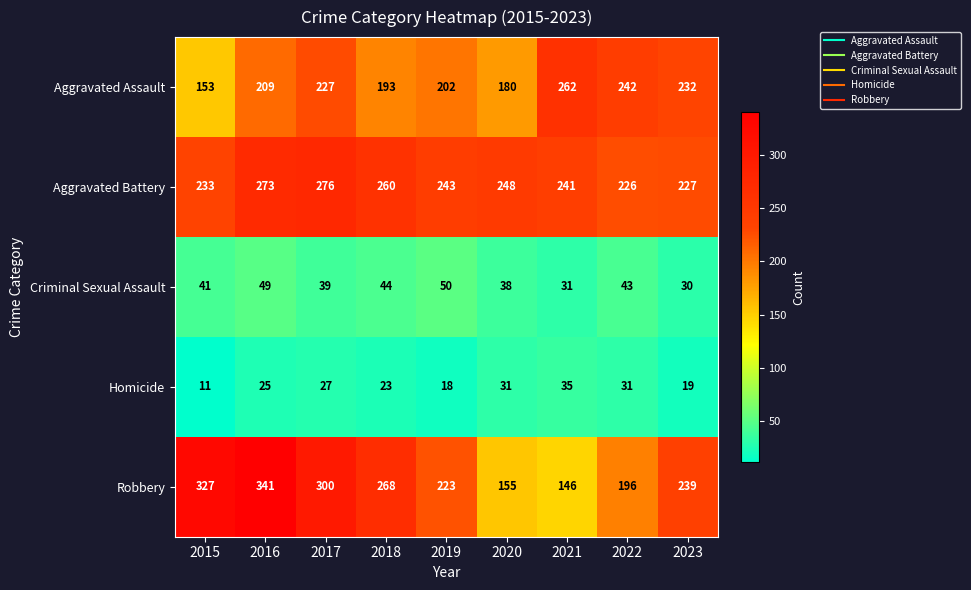

What is the difference between the second highest and minimum values in the Robbery series?

181